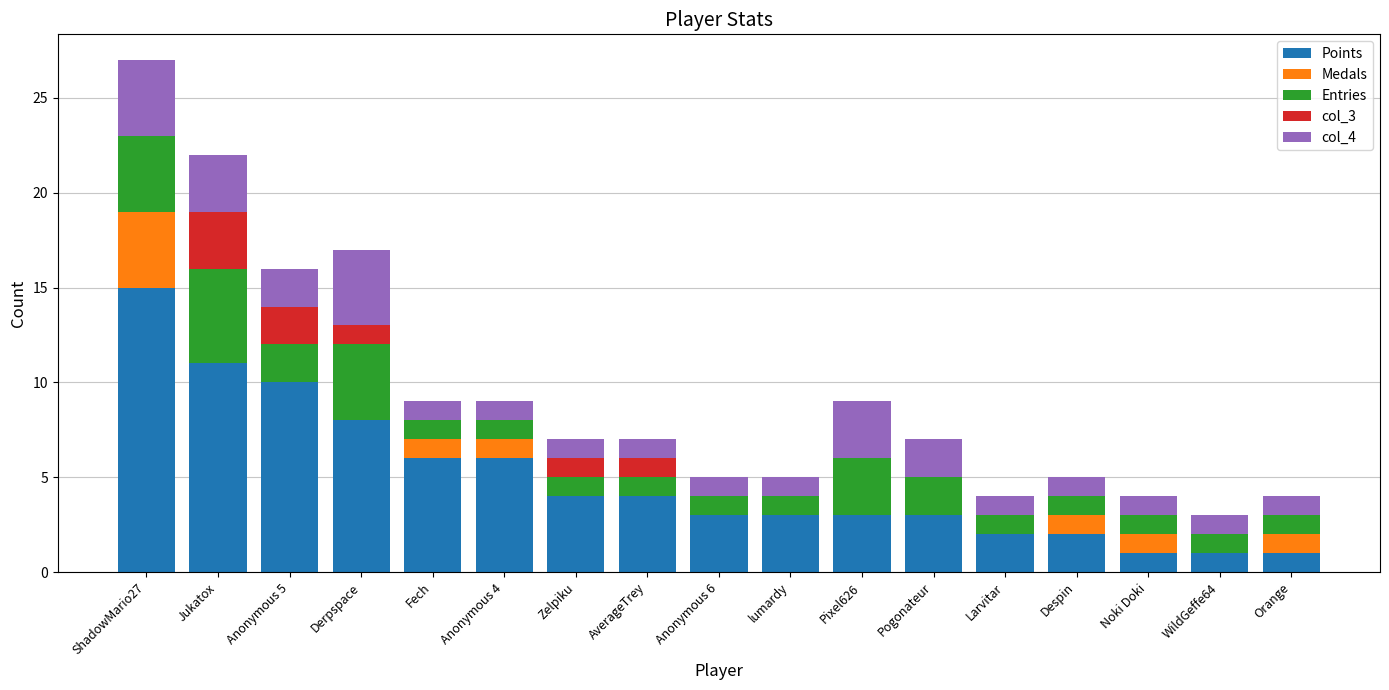

What is the sum of the Points values at Noki Doki and Anonymous 4?

7